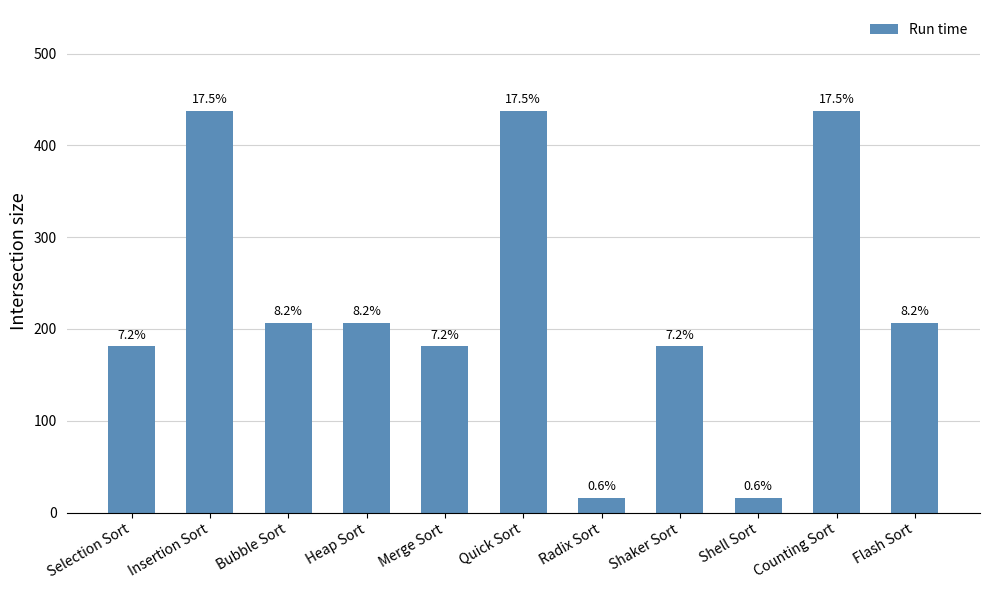

Reading left to right, extract all data points from this chart.

181	438	207	207	181	438	16	181	16	438	207